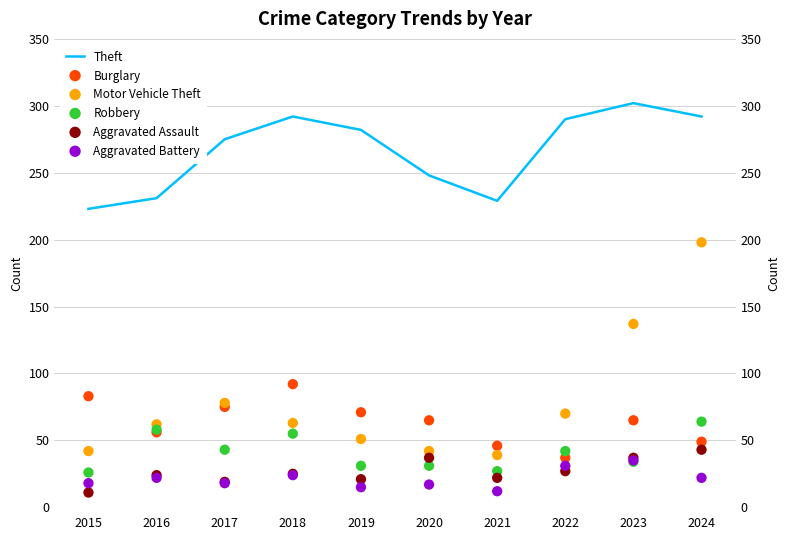

At which category is the sum across all series the highest?

2024